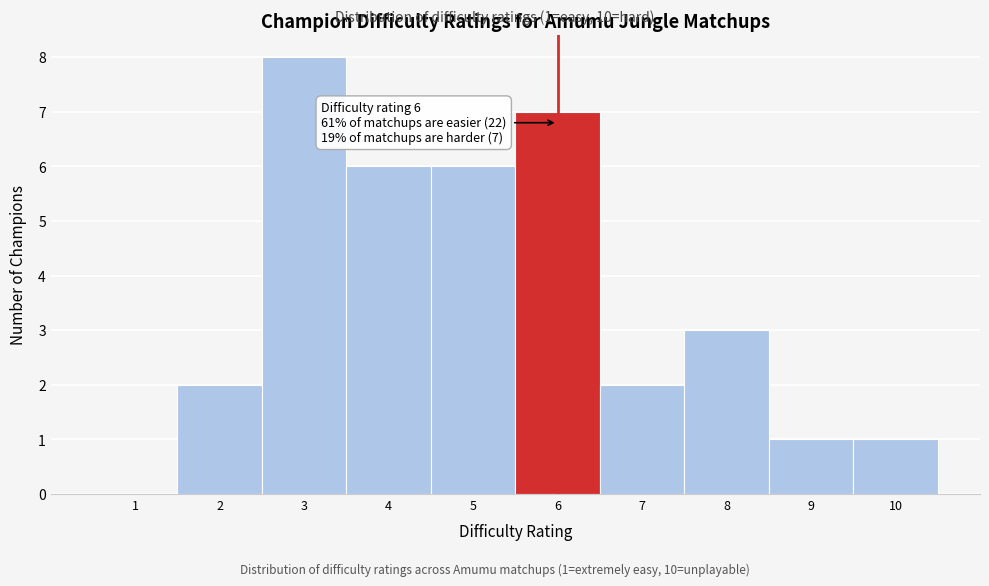

Which range on the x-axis has the tallest bar?

2.5 to 3.5